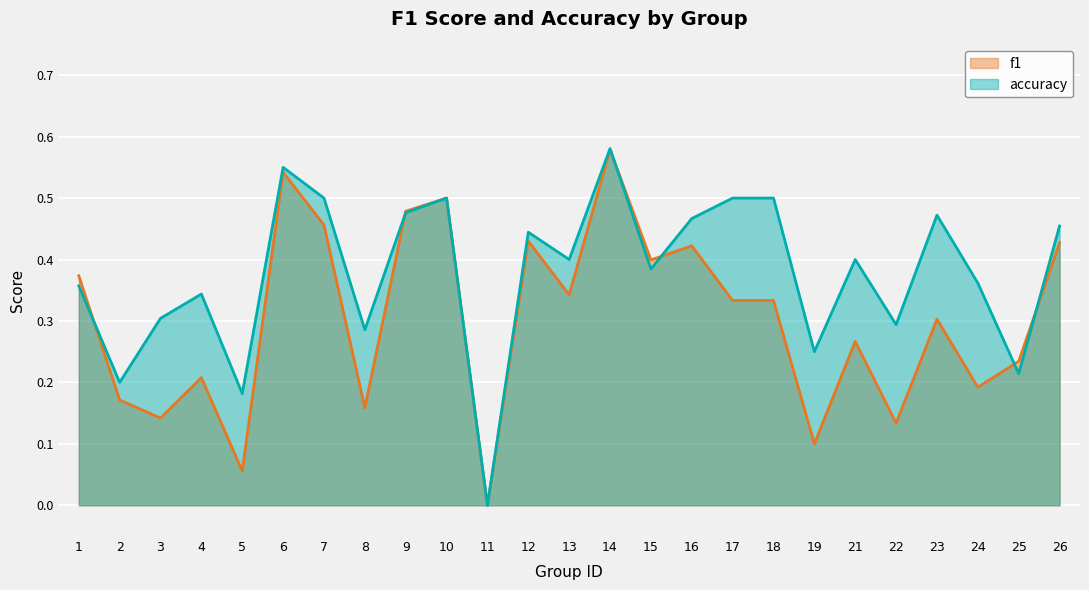

Reading left to right, transcribe all the data shown in this chart.

f1: 0.4	0.2	0.1	0.2	0.1	0.5	0.5	0.2	0.5	0.5	0.0	0.4	0.3	0.6	0.4	0.4	0.3	0.3	0.1	0.3	0.1	0.3	0.2	0.2	0.4
accuracy: 0.4	0.2	0.3	0.3	0.2	0.6	0.5	0.3	0.5	0.5	0.0	0.4	0.4	0.6	0.4	0.5	0.5	0.5	0.2	0.4	0.3	0.5	0.4	0.2	0.5